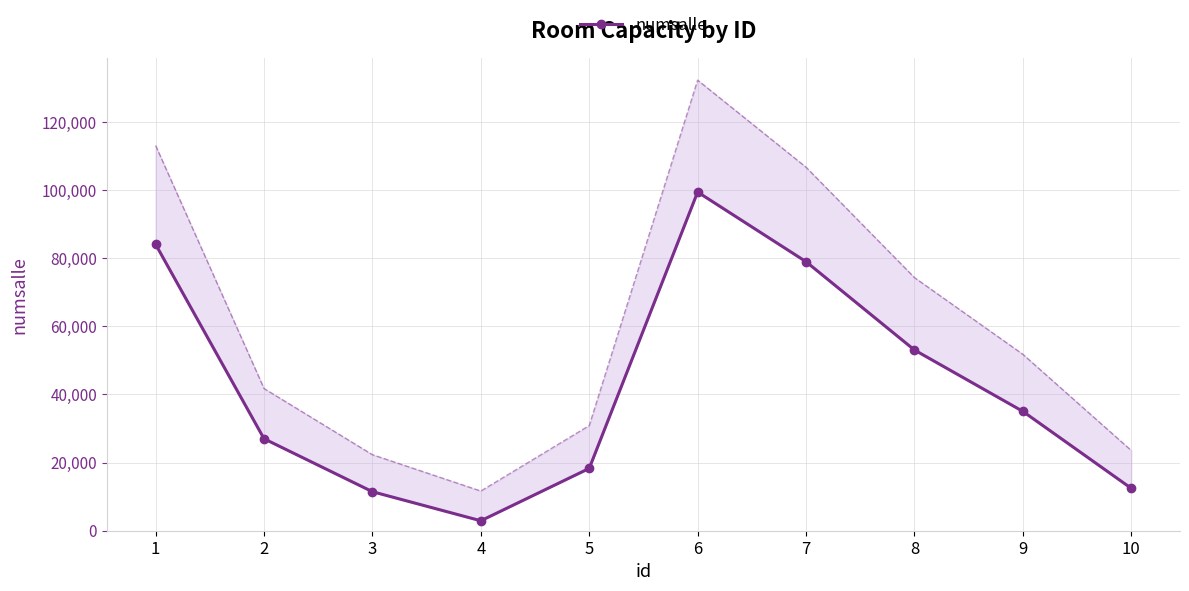

Where is the data nearest to the value 51182?

8